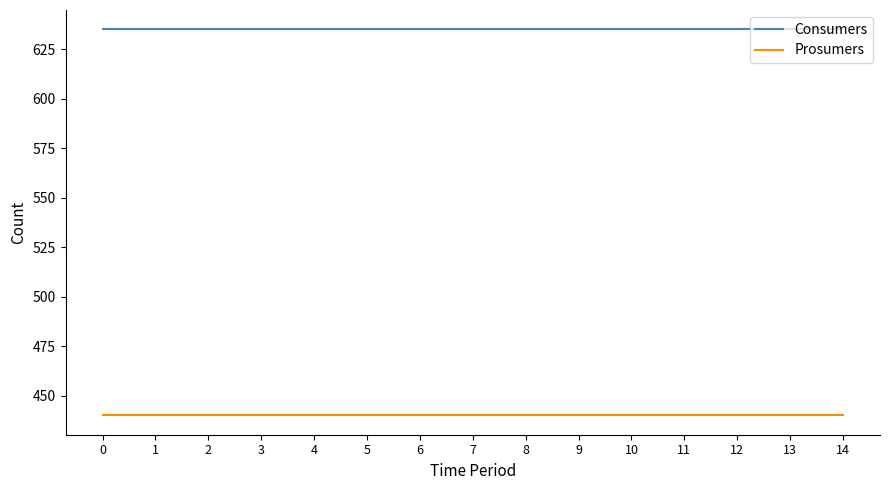

Reading left to right, list all the values displayed in this chart.

Consumers: 0=635	1=635	2=635	3=635	4=635	5=635	6=635	7=635	8=635	9=635	10=635	11=635	12=635	13=635	14=635
Prosumers: 0=440	1=440	2=440	3=440	4=440	5=440	6=440	7=440	8=440	9=440	10=440	11=440	12=440	13=440	14=440